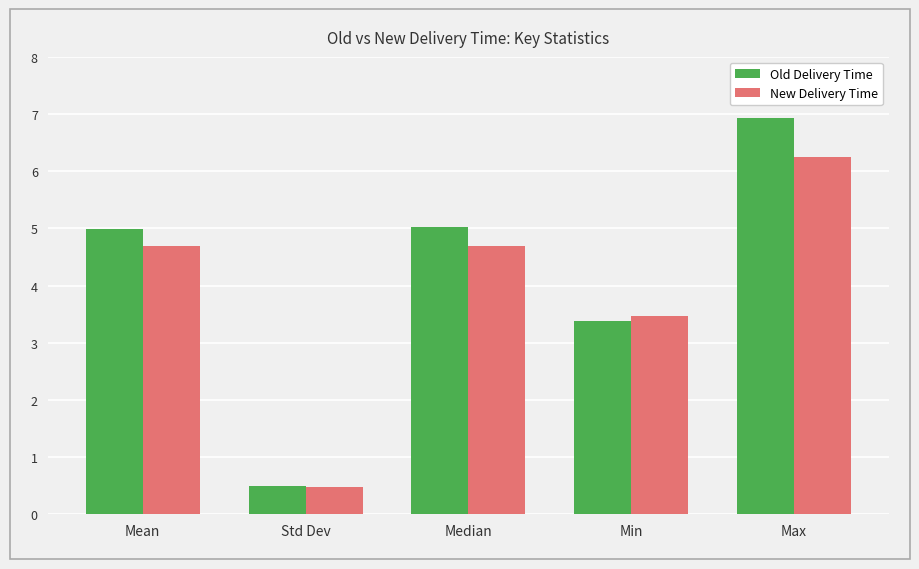

The New Delivery Time series shows 4.1 at Max. True or false?

False